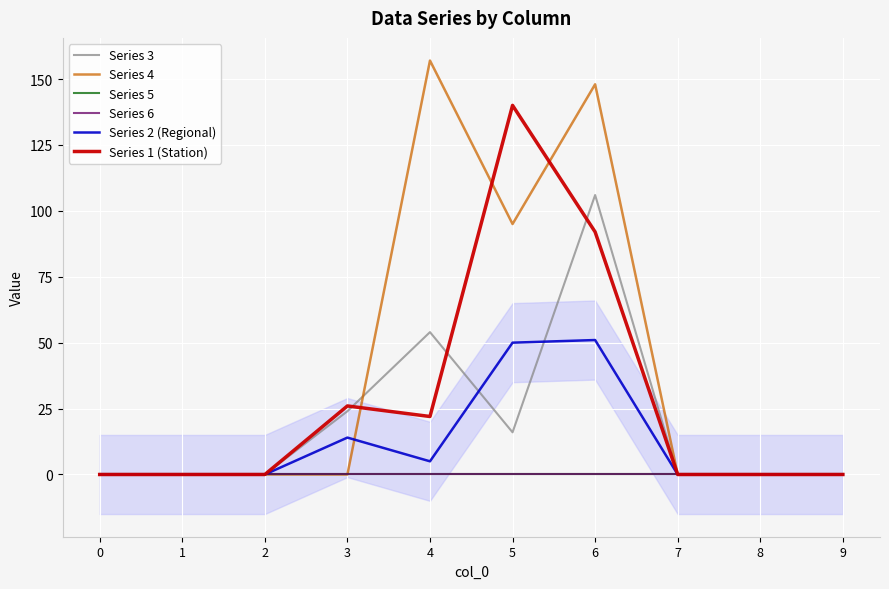

True or false: Series 2 (Regional) and Series 6 intersect in this chart.

False